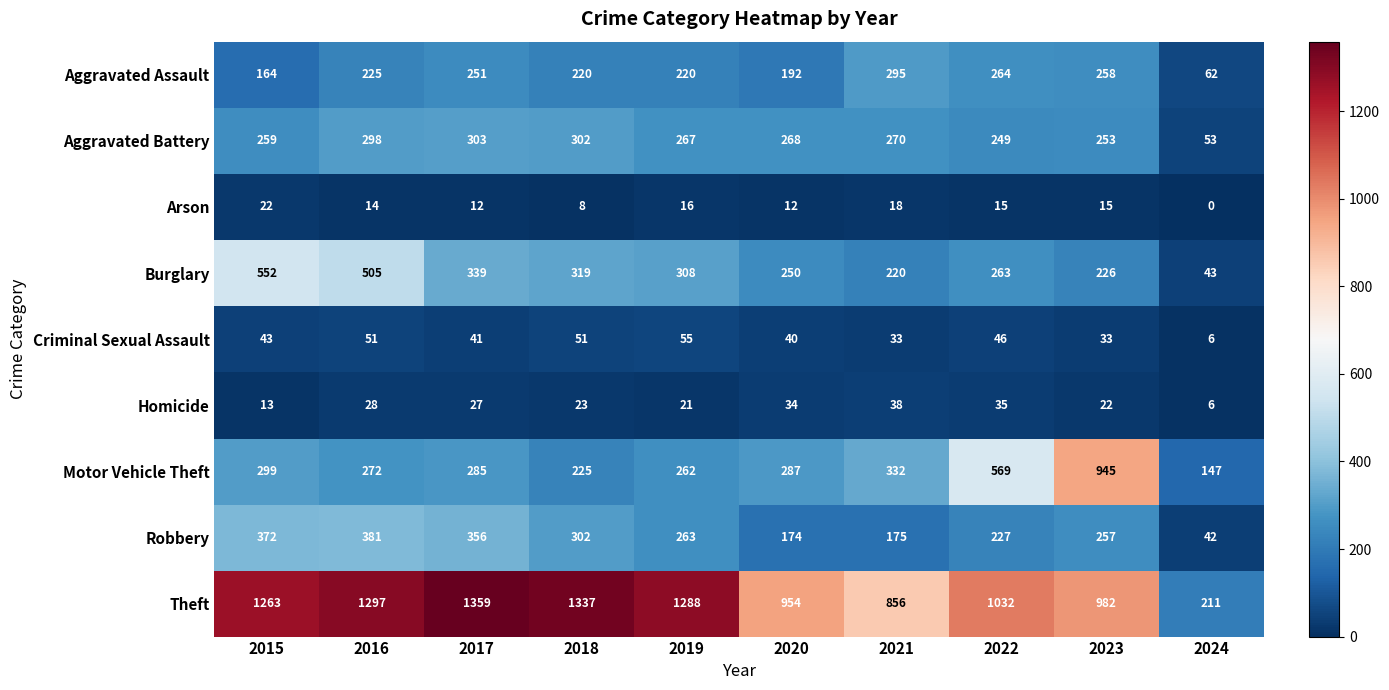

The value of Homicide at 2023 is 22. True or false?

True